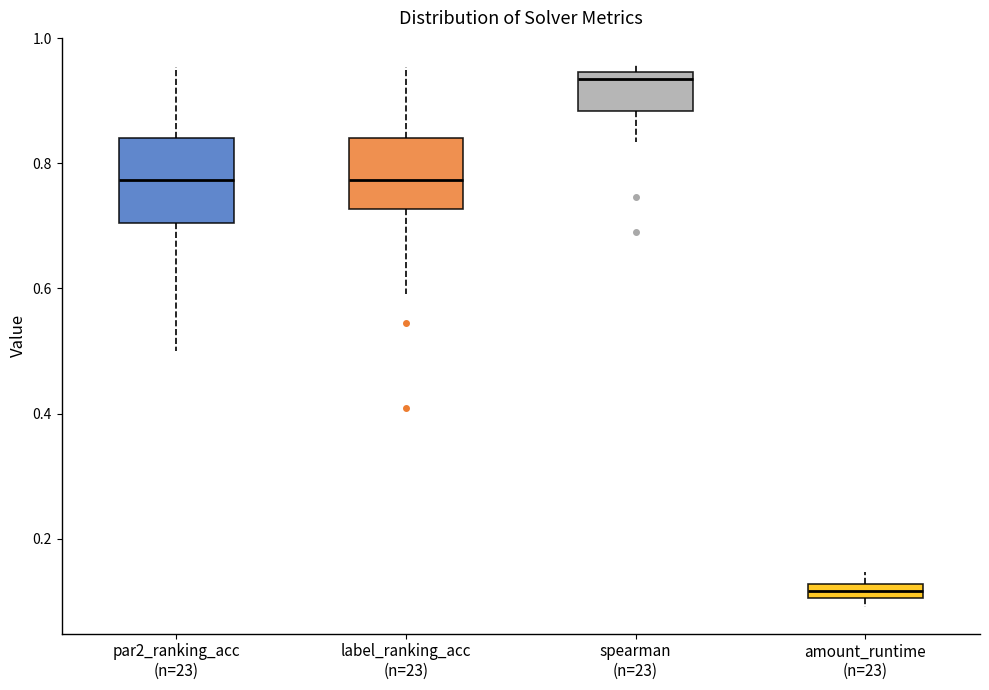

Where is the upper edge of the box for label_ranking_acc (n=23) on the y-axis? The values are not printed on the chart, so give them approximately, as read against the axis.

0.84